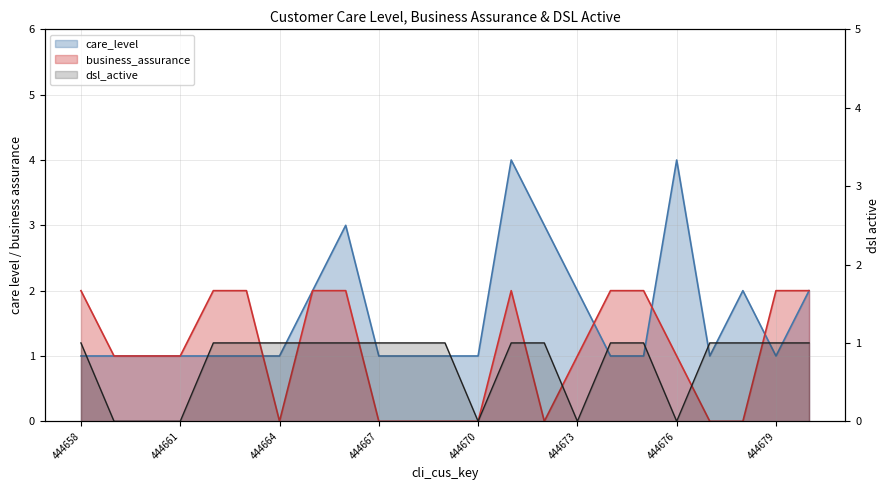

Reading left to right, what are all the values shown in this chart?

care_level: 444658=1	444659=1	444660=1	444661=1	444662=1	444663=1	444664=1	444665=2	444666=3	444667=1	444668=1	444669=1	444670=1	444671=4	444672=3	444673=2	444674=1	444675=1	444676=4	444677=1	444678=2	444679=1	444680=2
business_assurance: 444658=2	444659=1	444660=1	444661=1	444662=2	444663=2	444664=0	444665=2	444666=2	444667=0	444668=0	444669=0	444670=0	444671=2	444672=0	444673=1	444674=2	444675=2	444676=1	444677=0	444678=0	444679=2	444680=2
dsl_active: 444658=1	444659=0	444660=0	444661=0	444662=1	444663=1	444664=1	444665=1	444666=1	444667=1	444668=1	444669=1	444670=0	444671=1	444672=1	444673=0	444674=1	444675=1	444676=0	444677=1	444678=1	444679=1	444680=1